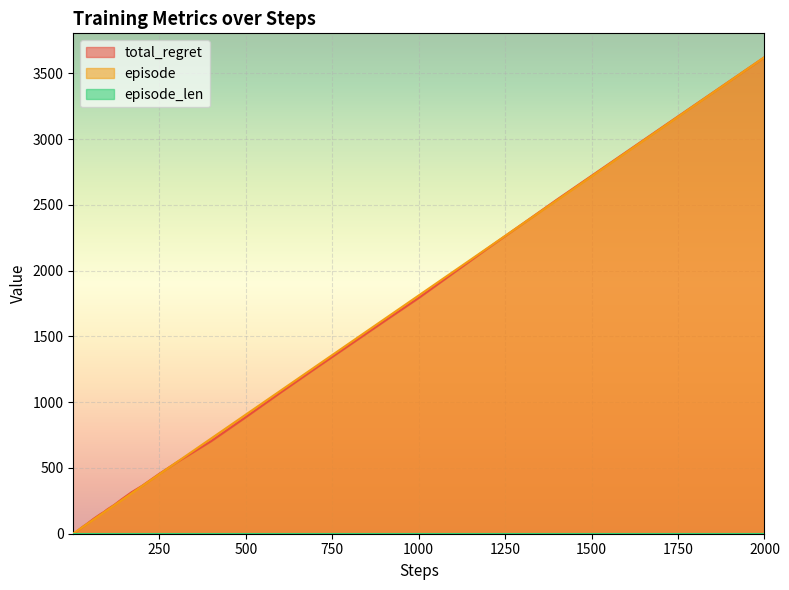

At which label is episode closest to 1811?

1000